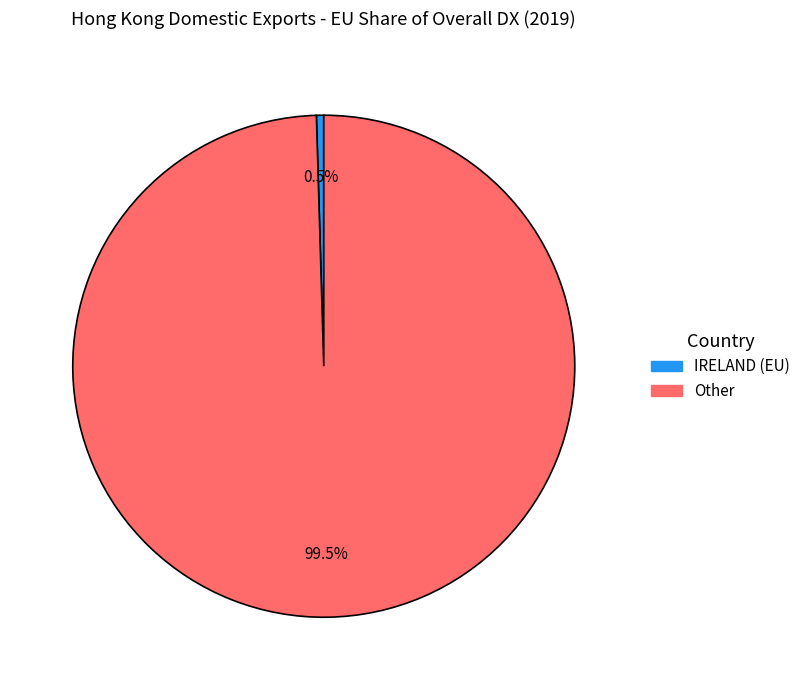

Is there a majority slice in this chart?

Yes